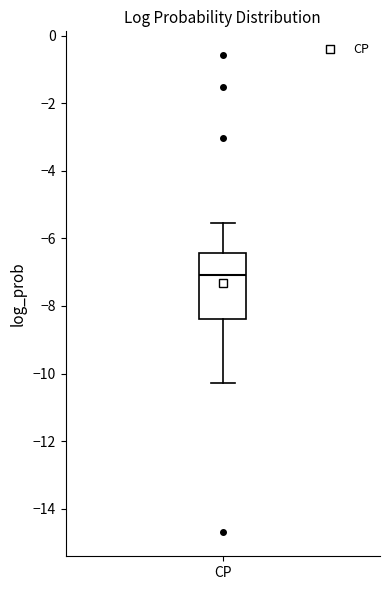

Read this box plot against the y-axis: the position of the median line, the range covered by the box, and the ends of both whiskers. The values are not printed on the chart, so give them approximately, as read against the axis.

median -7.0, box -8.4 to -6.4, whiskers -10.2 to -5.6